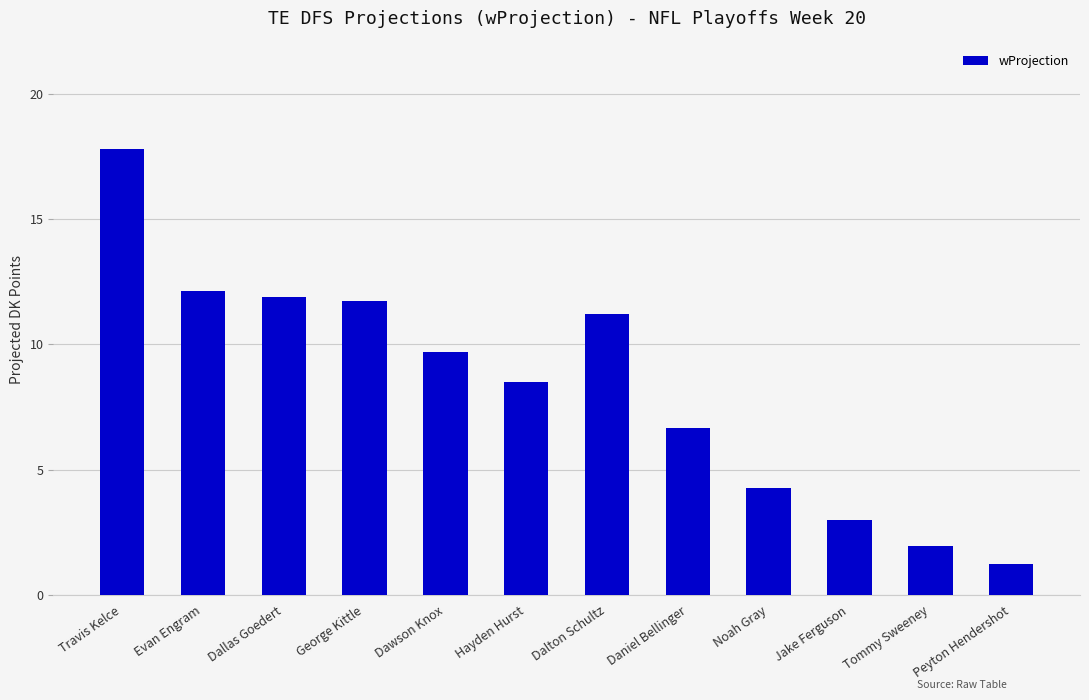

Where is the data nearest to the value 9?

Hayden Hurst